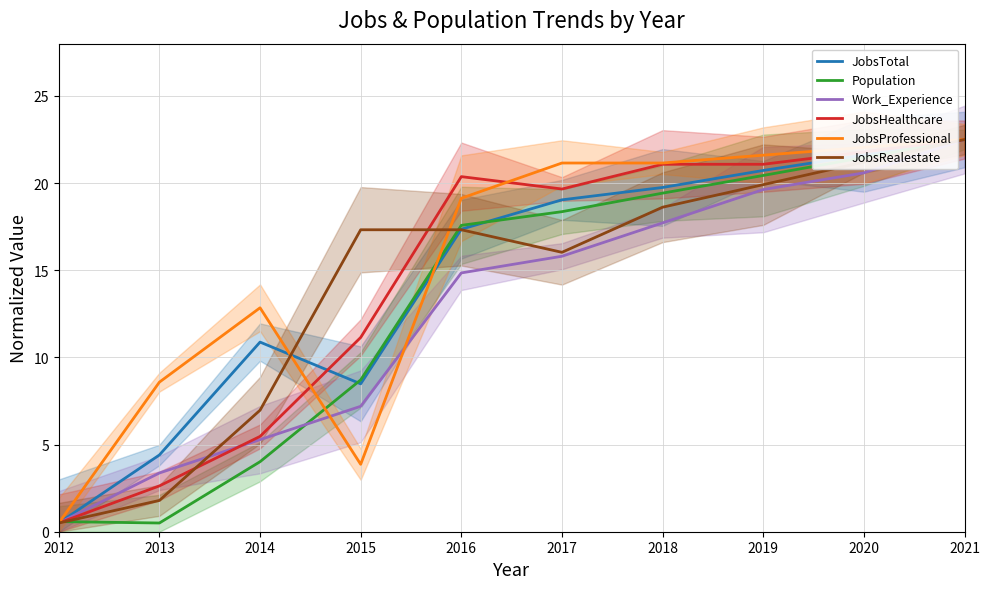

Is this an area chart (filled region under the line)?

No